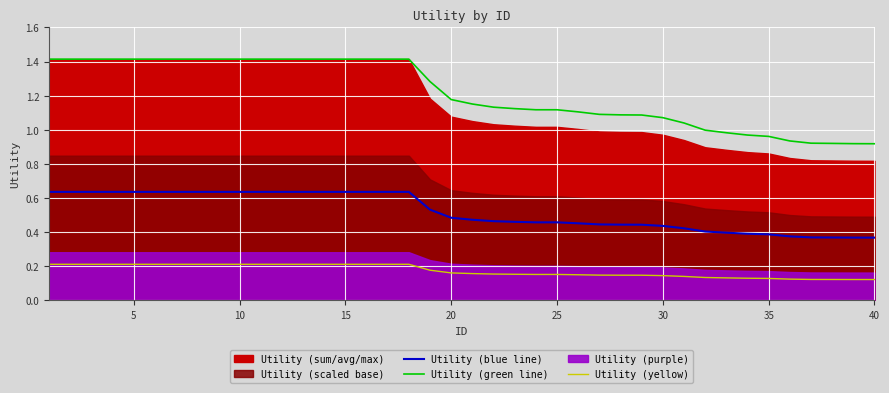

True or false: Utility (green line) and Utility (yellow) intersect in this chart.

False